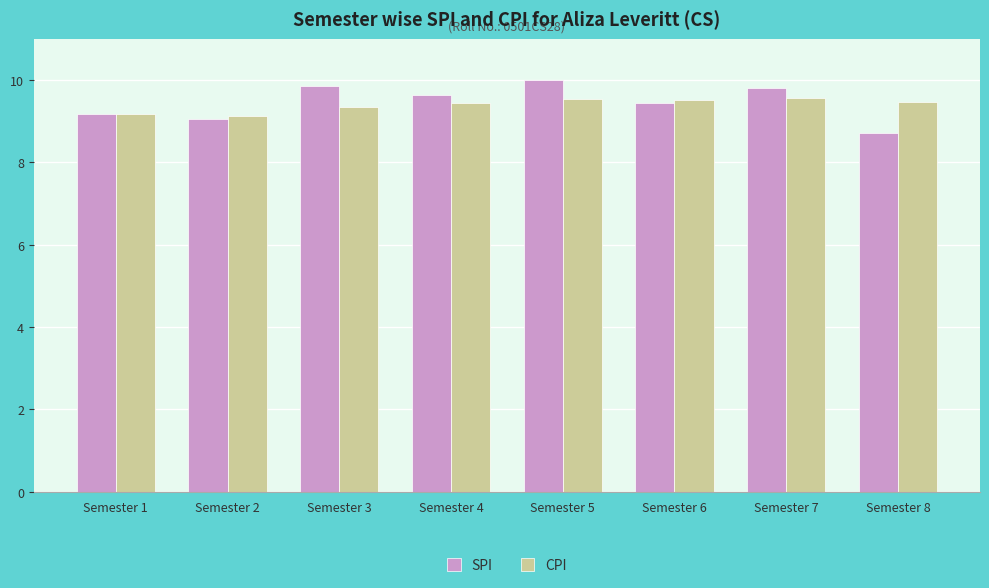

At how many categories does at least one series exceed 9?

8